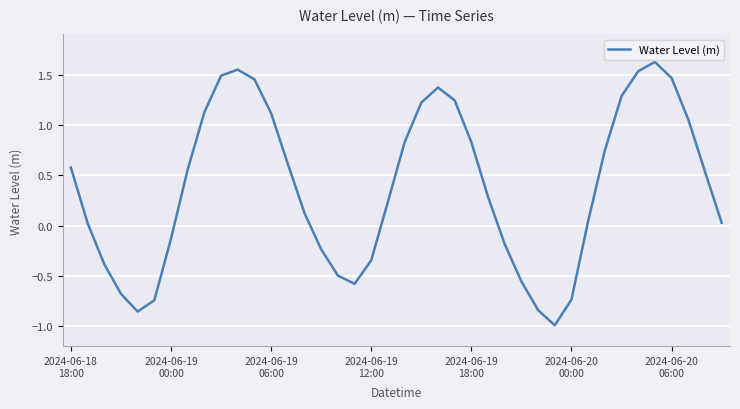

What is the smallest value displayed?

-1.0